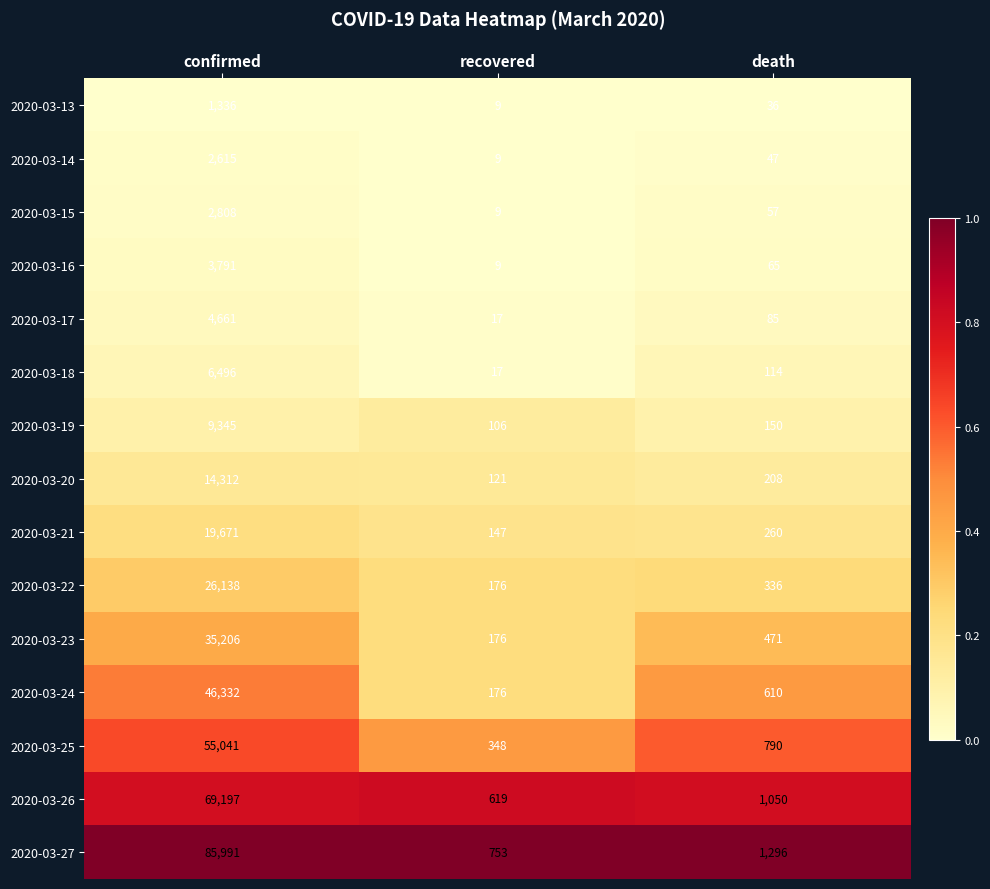

How many distinct data groups are displayed?

15